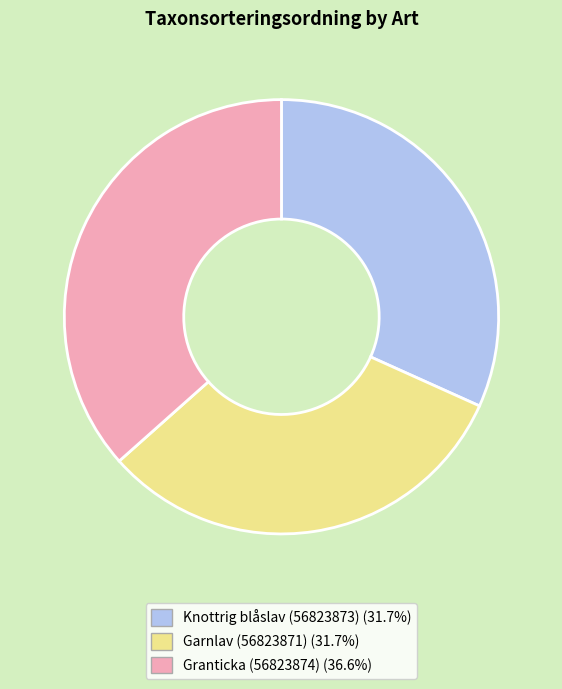

Approximately how many times larger is the value at Garnlav (56823871) compared to Granticka (56823874)?

0.9